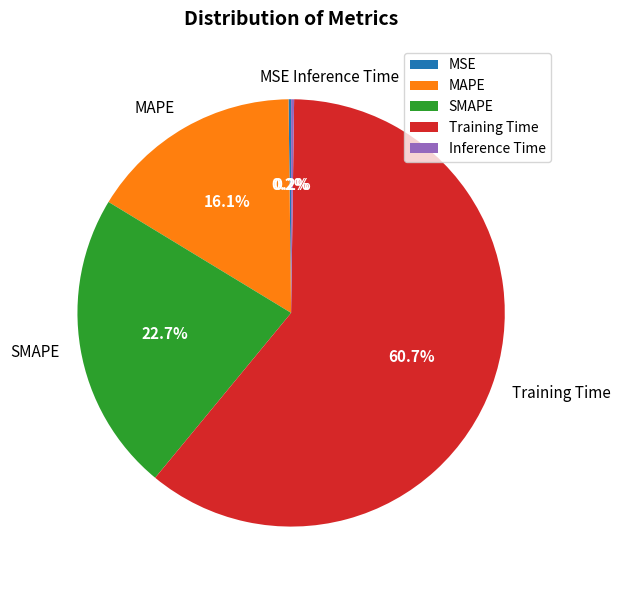

Which category has the biggest portion of the pie?

Training Time